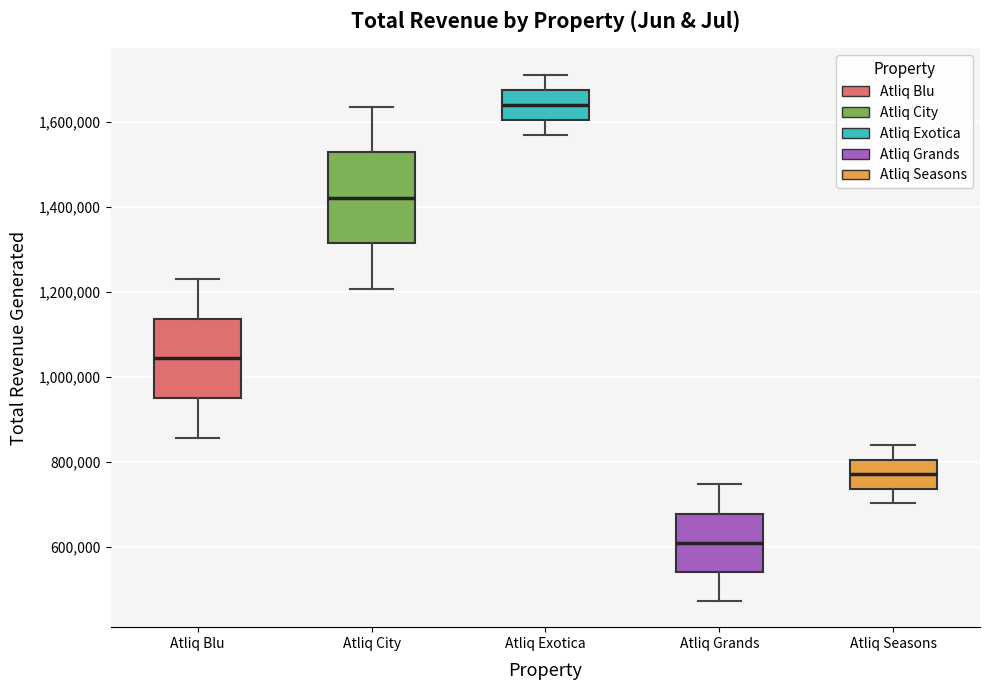

Reading left to right, read every box against the y-axis: the position of its median line, the range the box covers, and the ends of its whiskers. The values are not printed on the chart, so give them approximately, as read against the axis.

Atliq Blu: median 1040000, box 940000 to 1140000, whiskers 860000 to 1220000
Atliq City: median 1420000, box 1320000 to 1520000, whiskers 1200000 to 1640000
Atliq Exotica: median 1640000, box 1600000 to 1680000, whiskers 1580000 to 1720000
Atliq Grands: median 600000, box 540000 to 680000, whiskers 480000 to 740000
Atliq Seasons: median 780000, box 740000 to 800000, whiskers 700000 to 840000